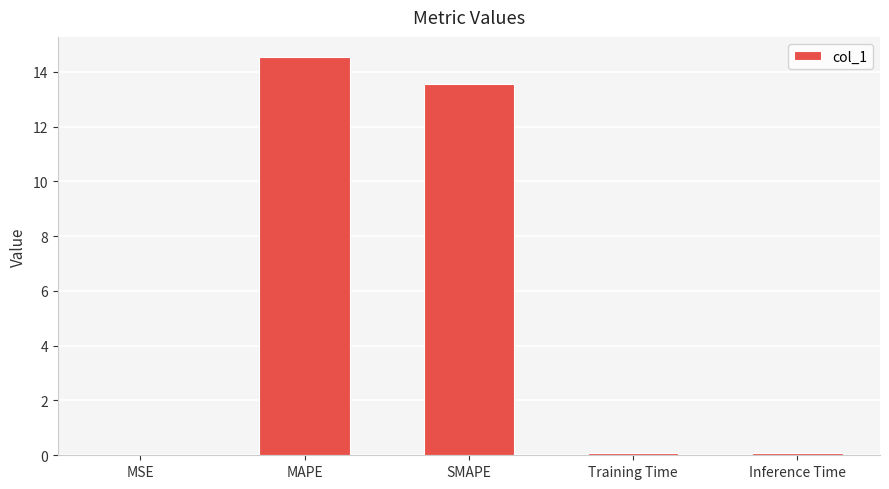

What is the greatest value displayed?

14.5